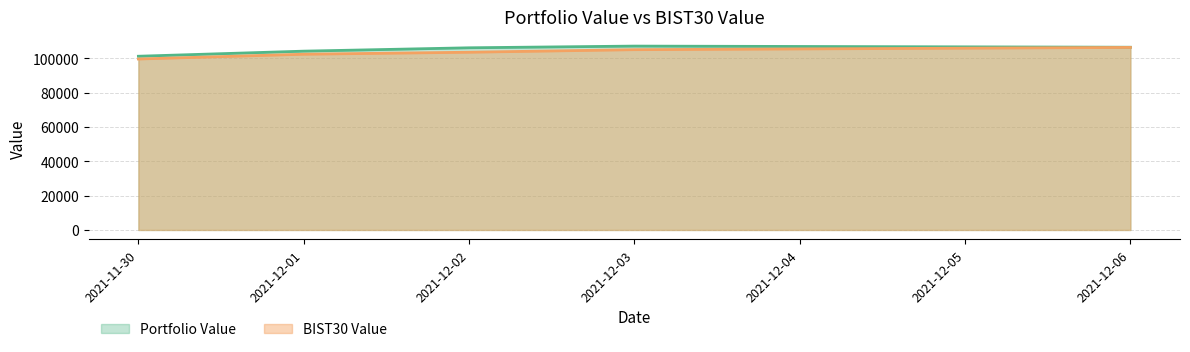

What is the sum of all Portfolio Value values?

524814.0